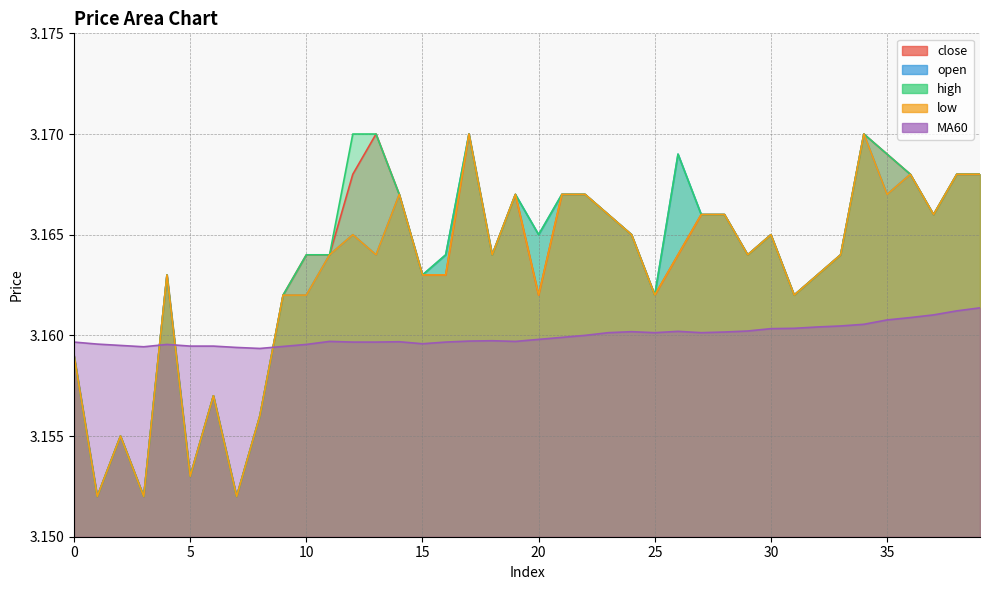

How many interior local valleys does the close series have?

10